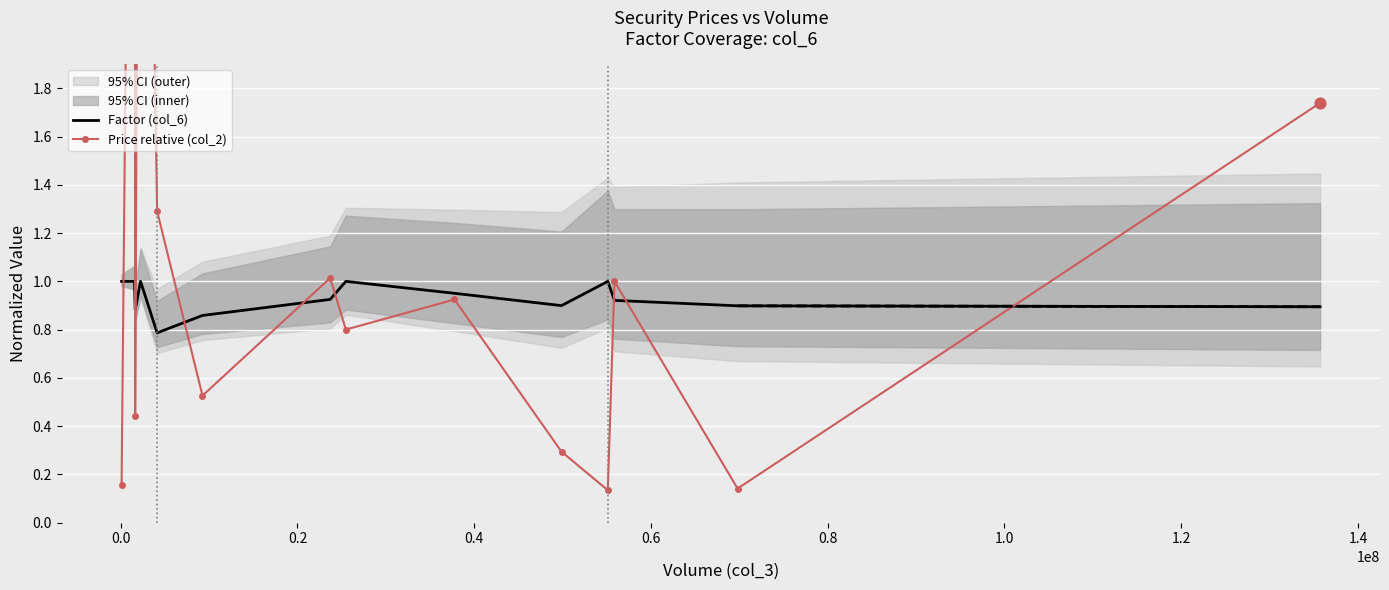

Which series has the largest Y range (max minus min)?

Price relative (col_2)